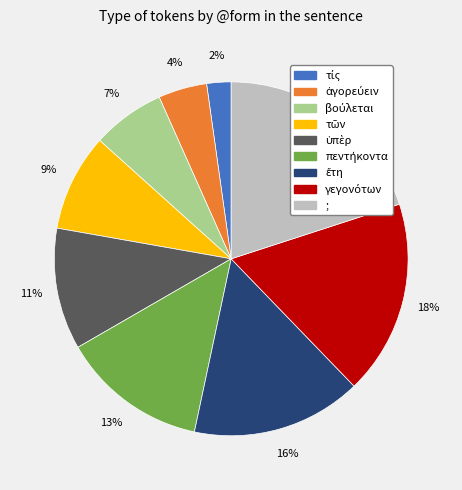

Which category has the biggest portion of the pie?

;